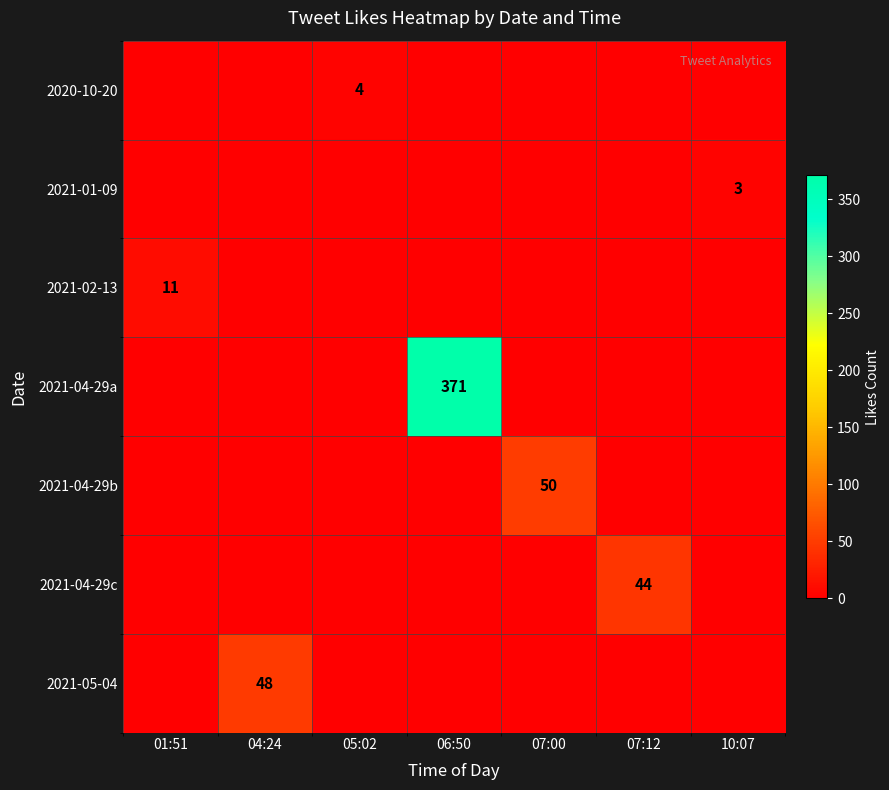

Is it true that 2021-02-13 equals 11 at 01:51?

True